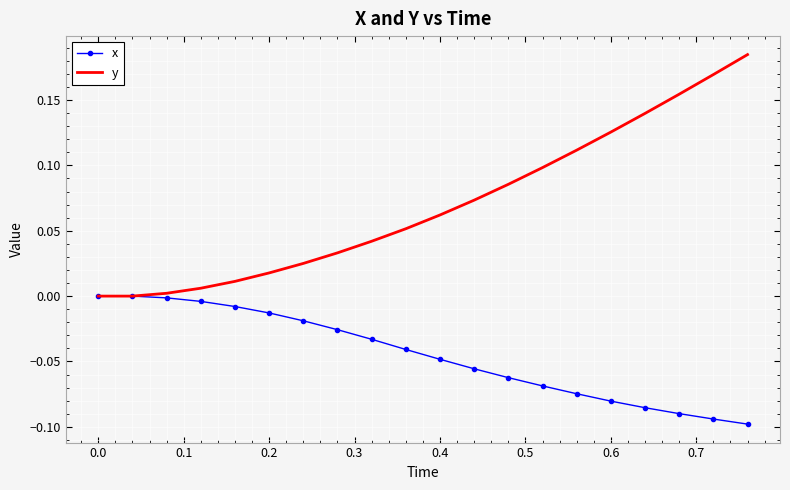

List the series in order of their overall mean, highest first.

y, x